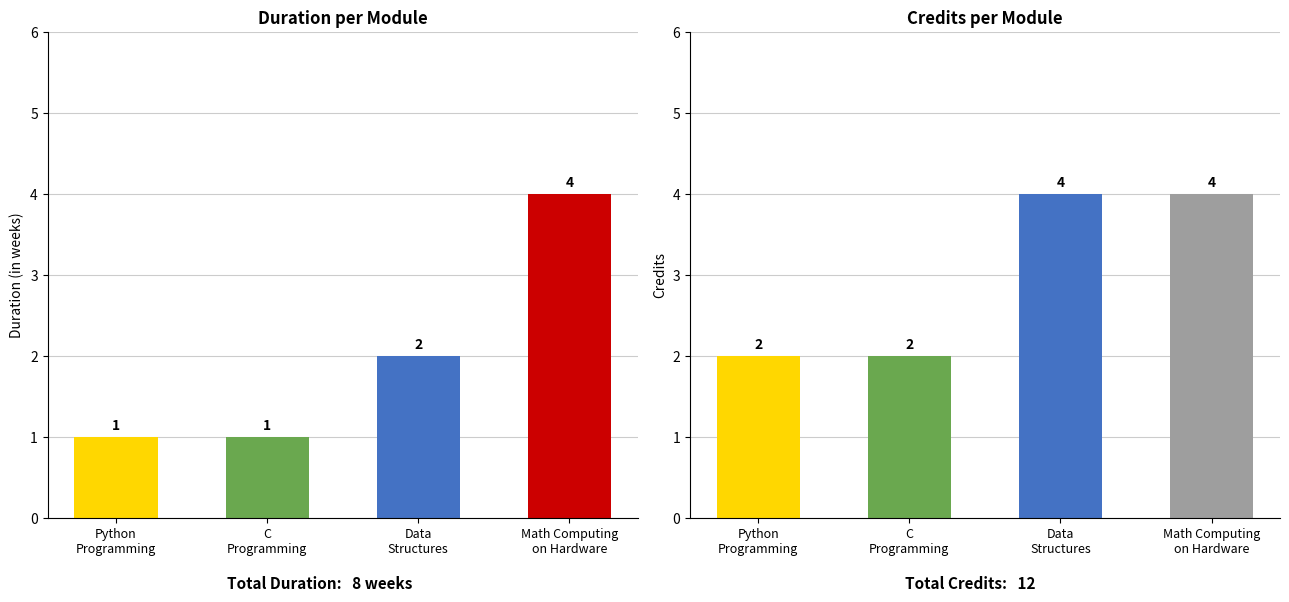

What is the sum of the Credits values at Math Computing on hardware and Python Programming?

6